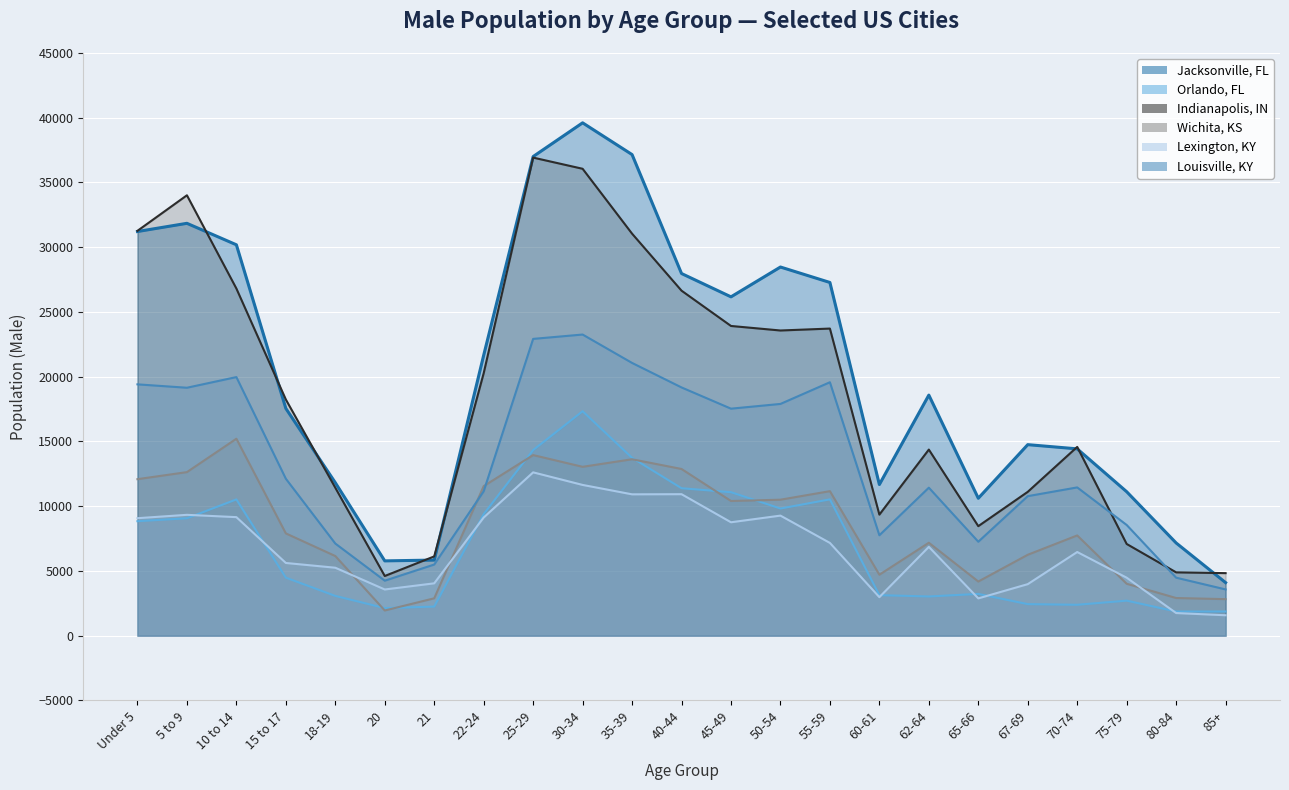

What are all the series names shown in the legend?

Orlando, FL, Indianapolis, IN, Wichita, KS, Lexington, KY, Louisville, KY